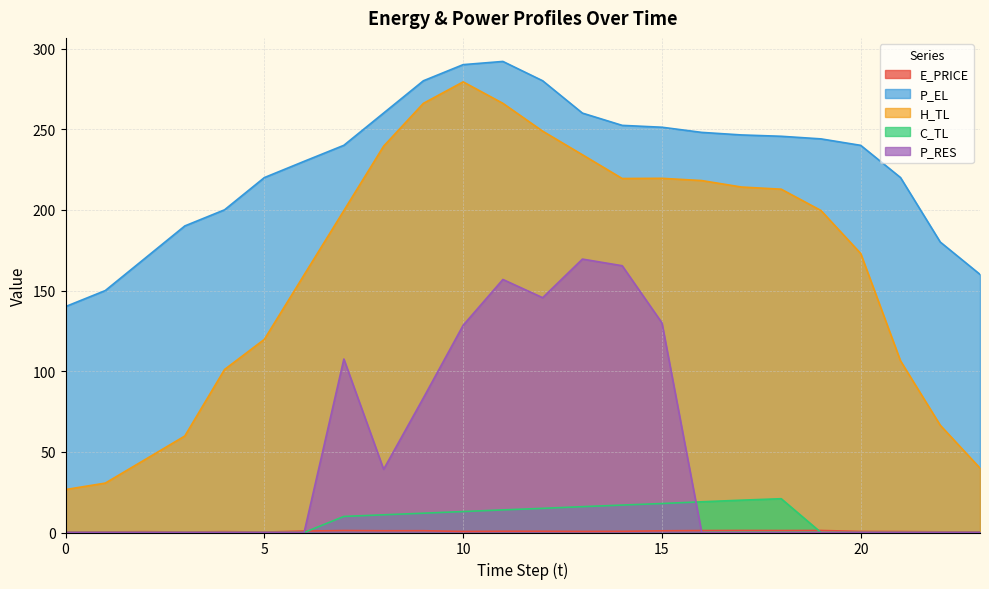

What is the total value across all series at 6?

390.6